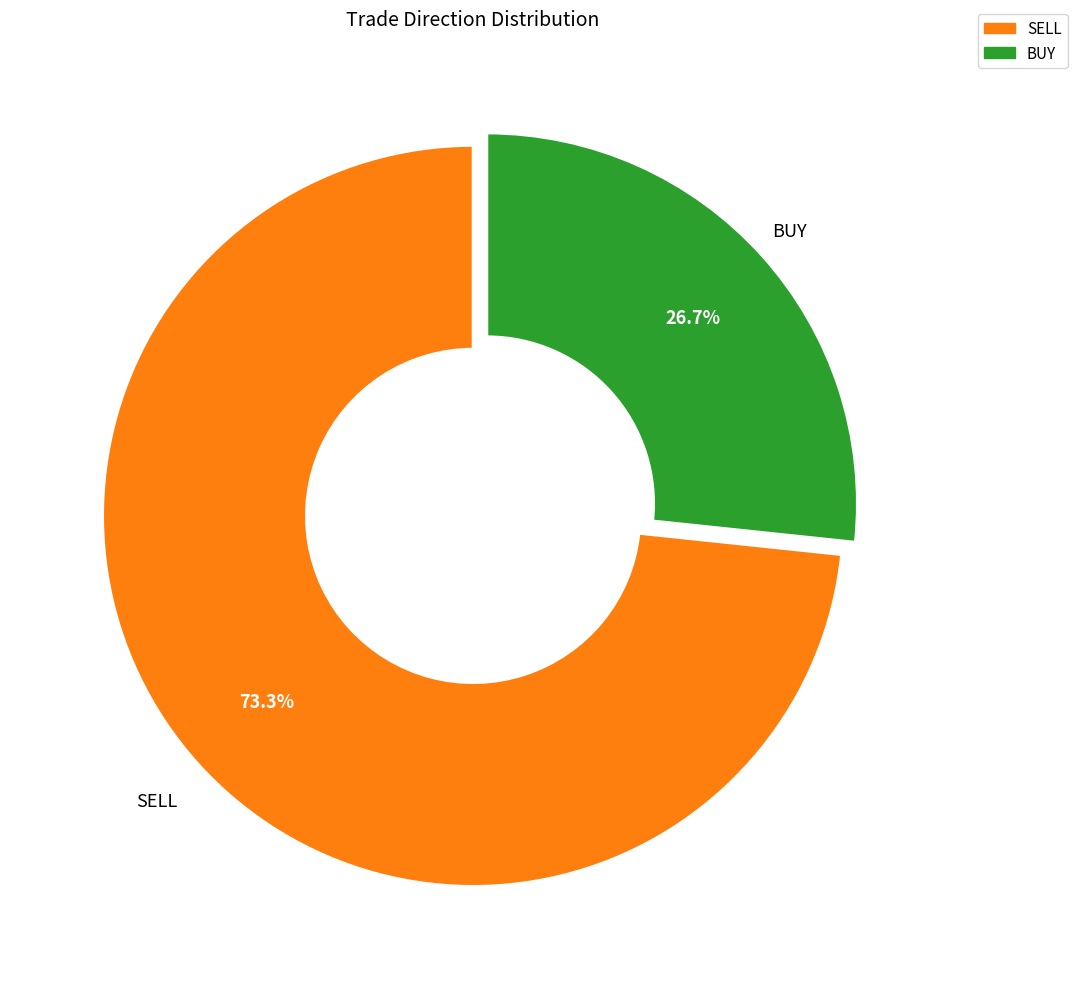

Count the number of slices in the pie.

2